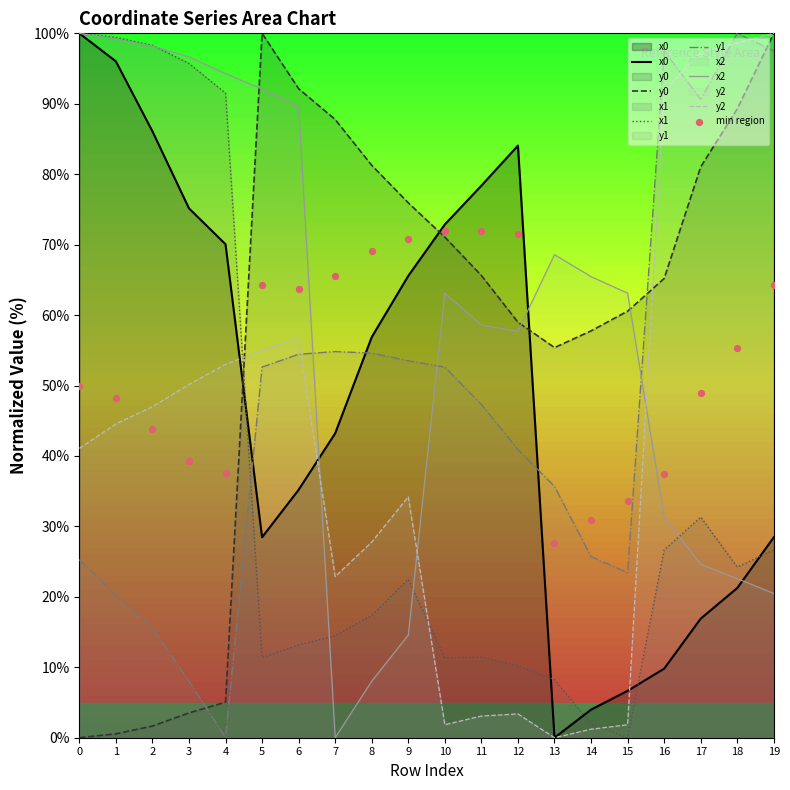

Which series contains the highest Y value?

x0